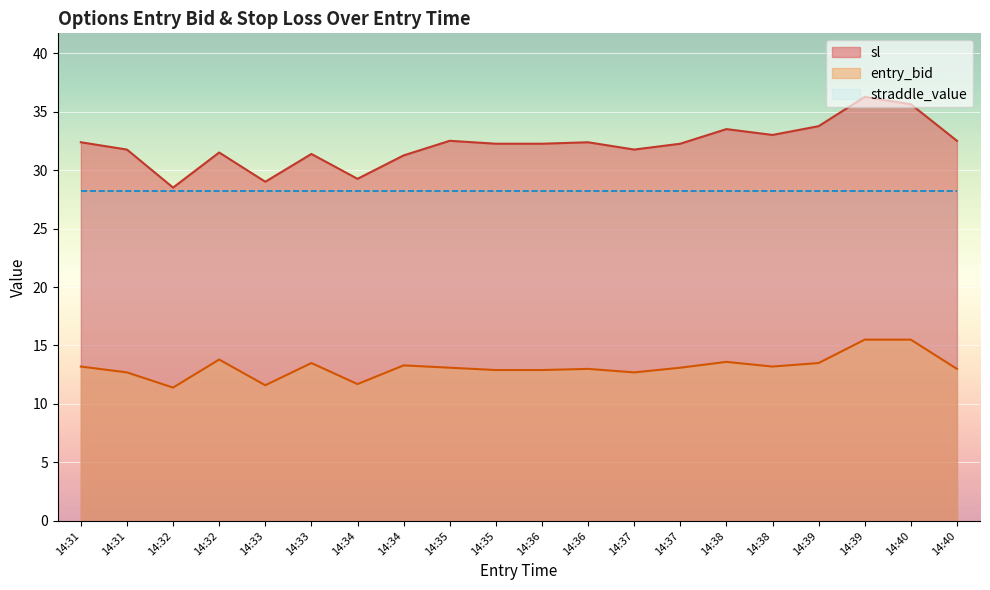

What is the difference between the sl values at 14:36 and 14:31?

0.1